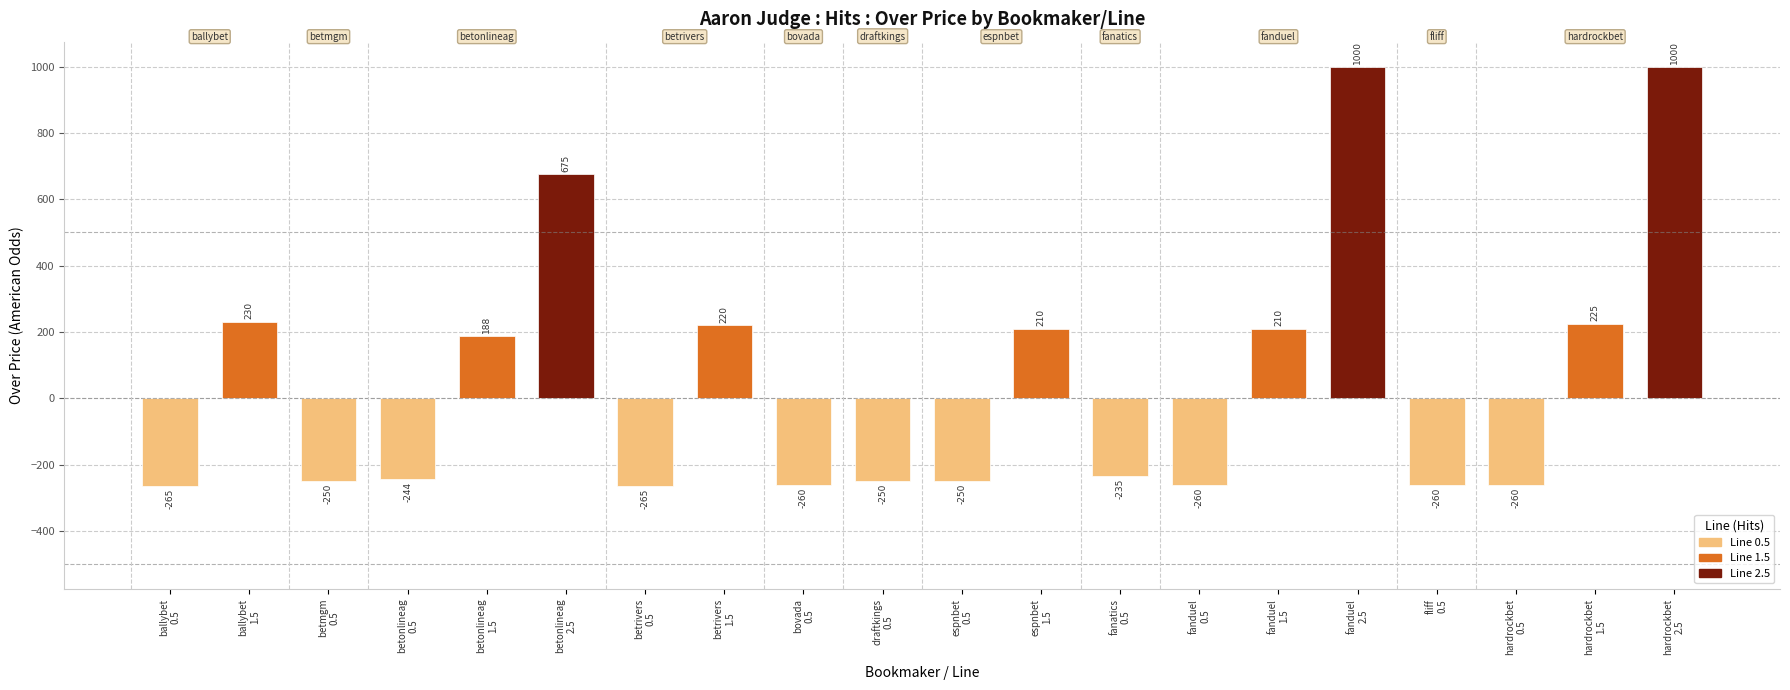

What is the greatest value displayed?

1000